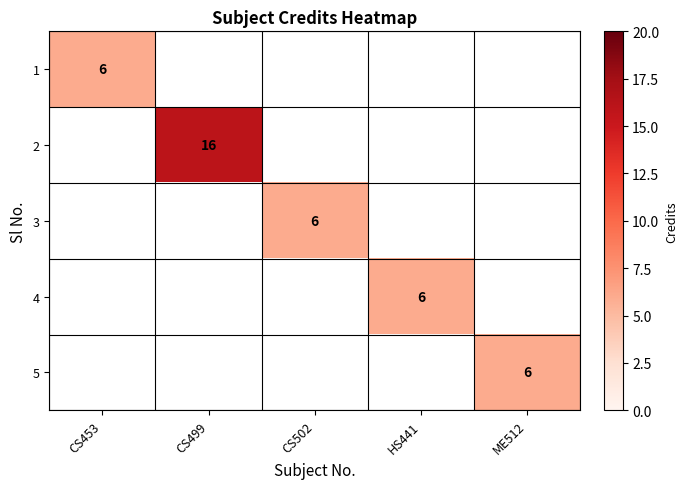

Rank the series at CS499 from lowest to highest value.

1, 2, 3, 4, 5